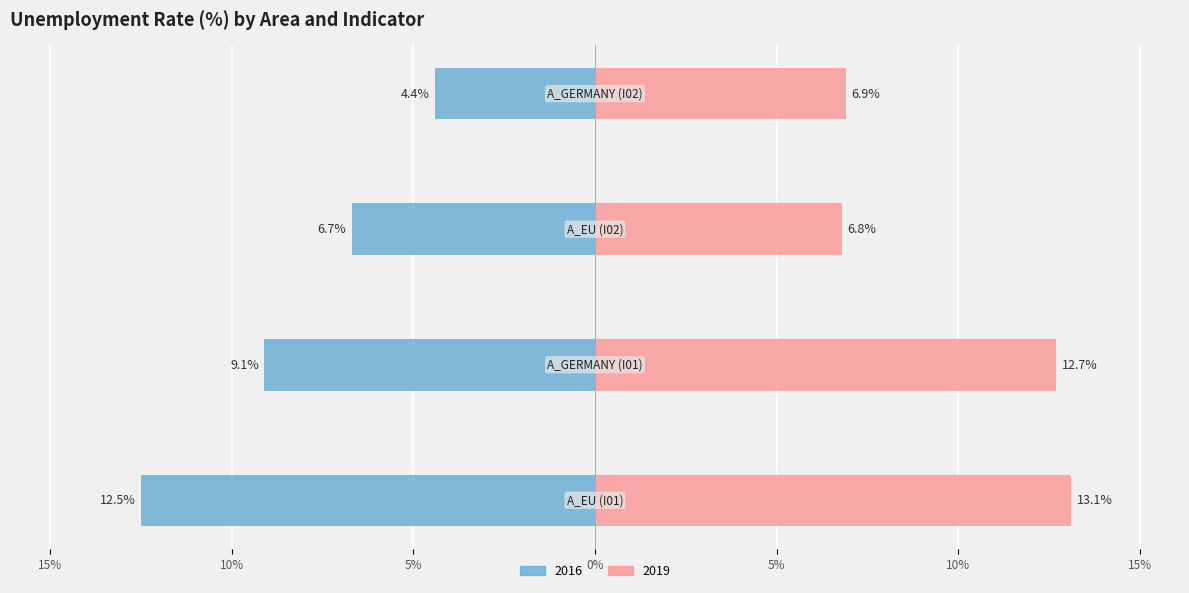

What is the label of the 1st bar from the right?

A_GERMANY (I02)